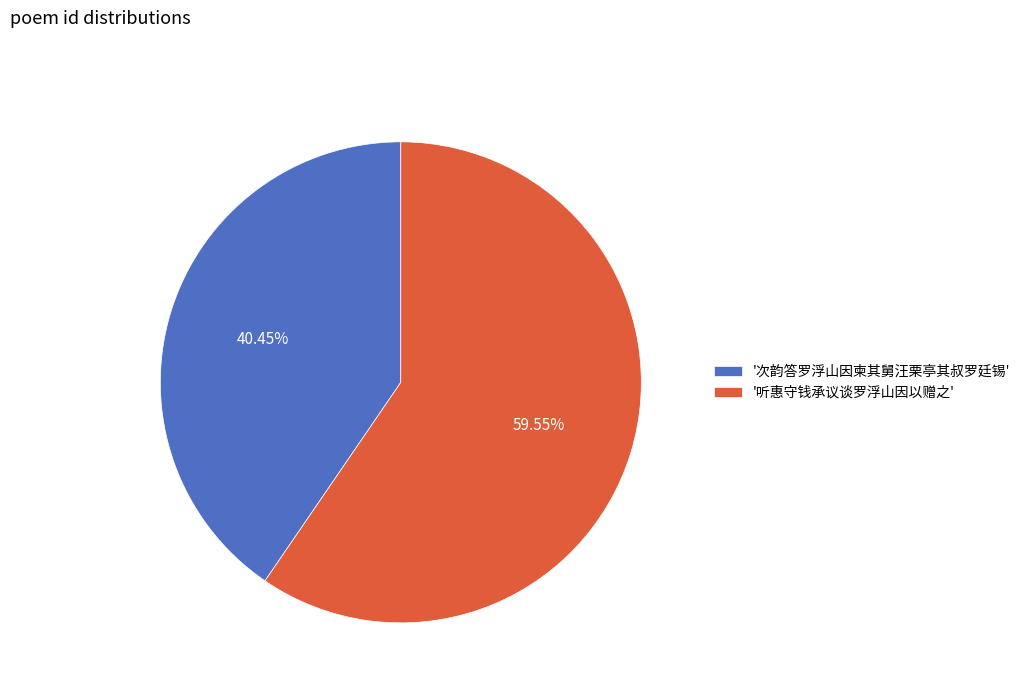

To the nearest percent, what is the difference between the largest and smallest slice percentages?

19%